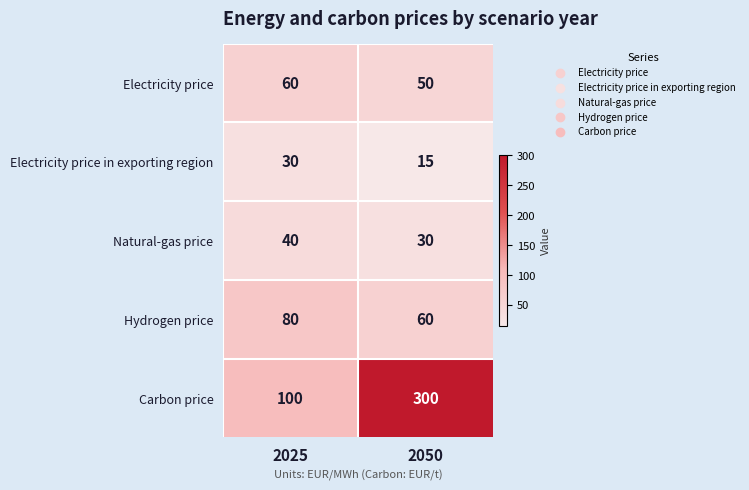

What is the total value across all series at 2025?

310